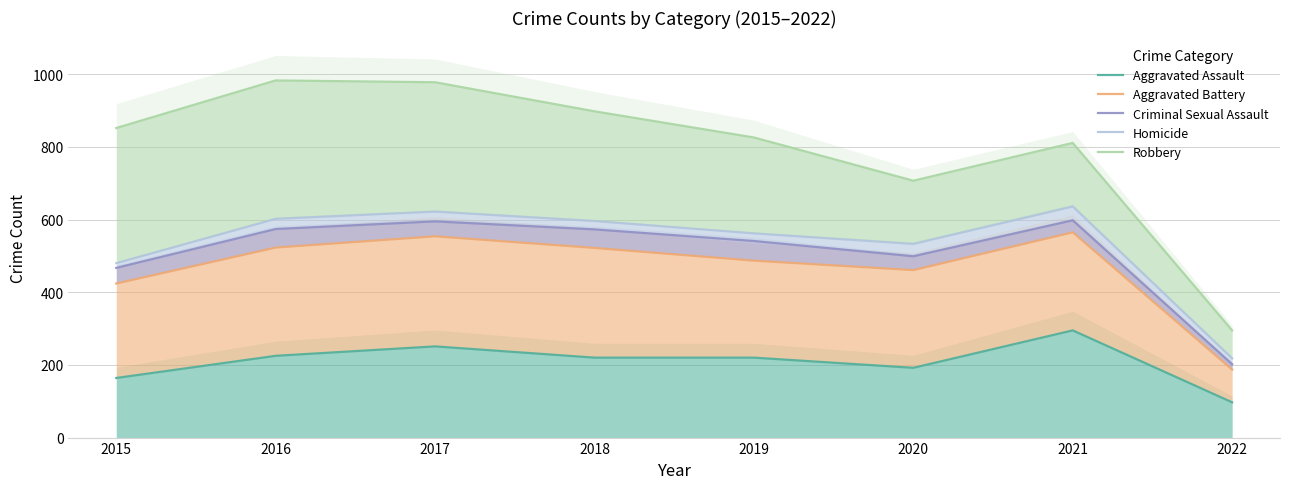

True or false: Aggravated Battery and Homicide intersect in this chart.

False